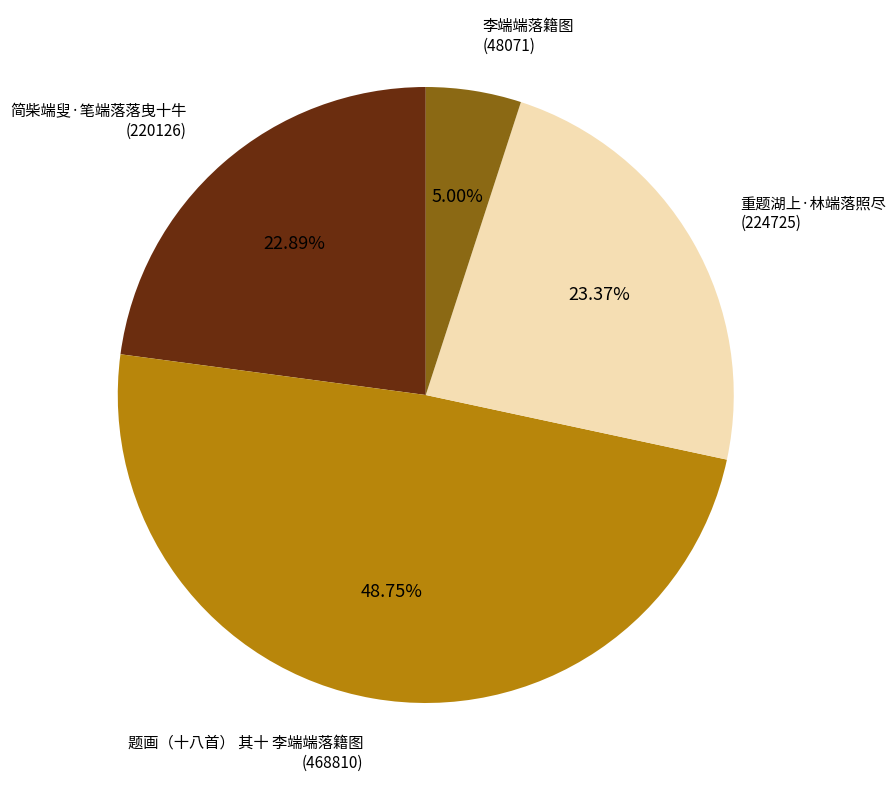

Approximately how many times larger is the value at 简柴端叟·笔端落落曳十牛 compared to 李端端落籍图?

4.6